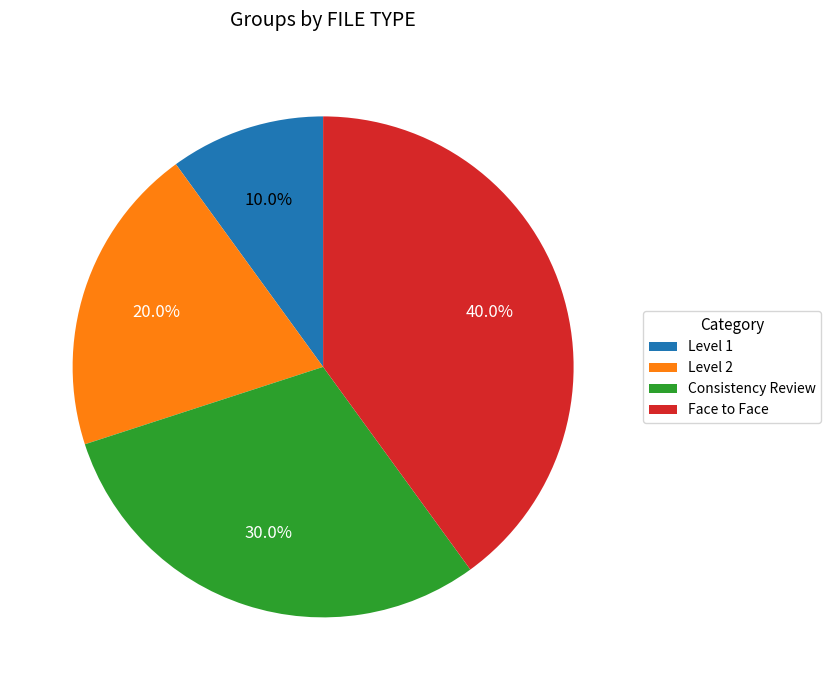

To the nearest percent, what percentage of the pie is Level 2?

20%